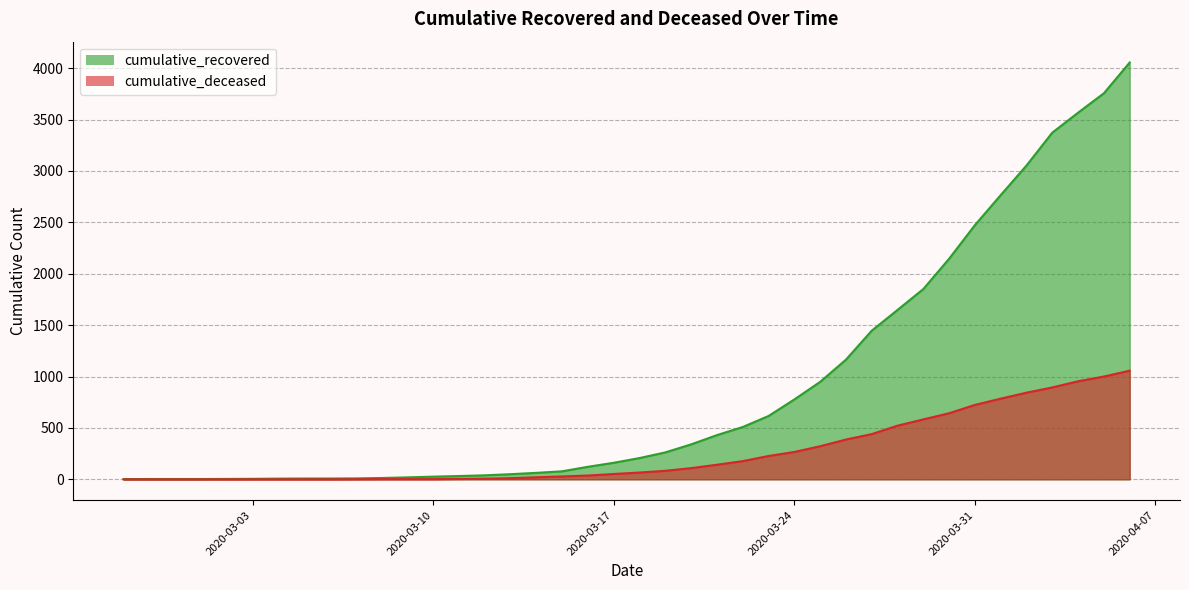

The cumulative_recovered series shows 122 at 2020-03-16. True or false?

True